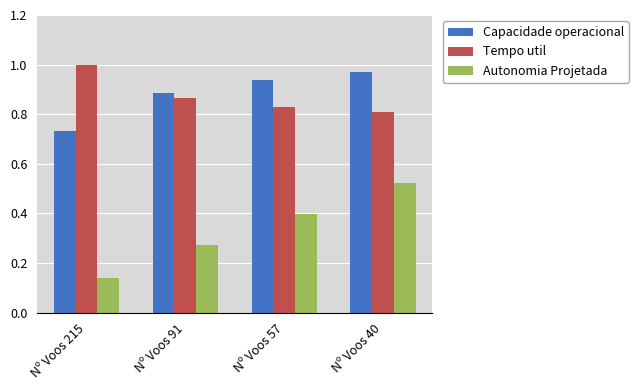

At how many categories does at least one series exceed 0?

4